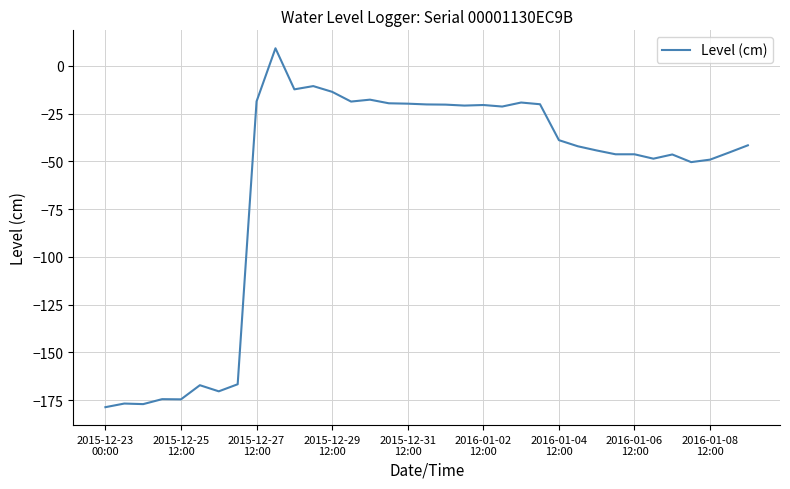

What is the smallest value displayed?

-178.7